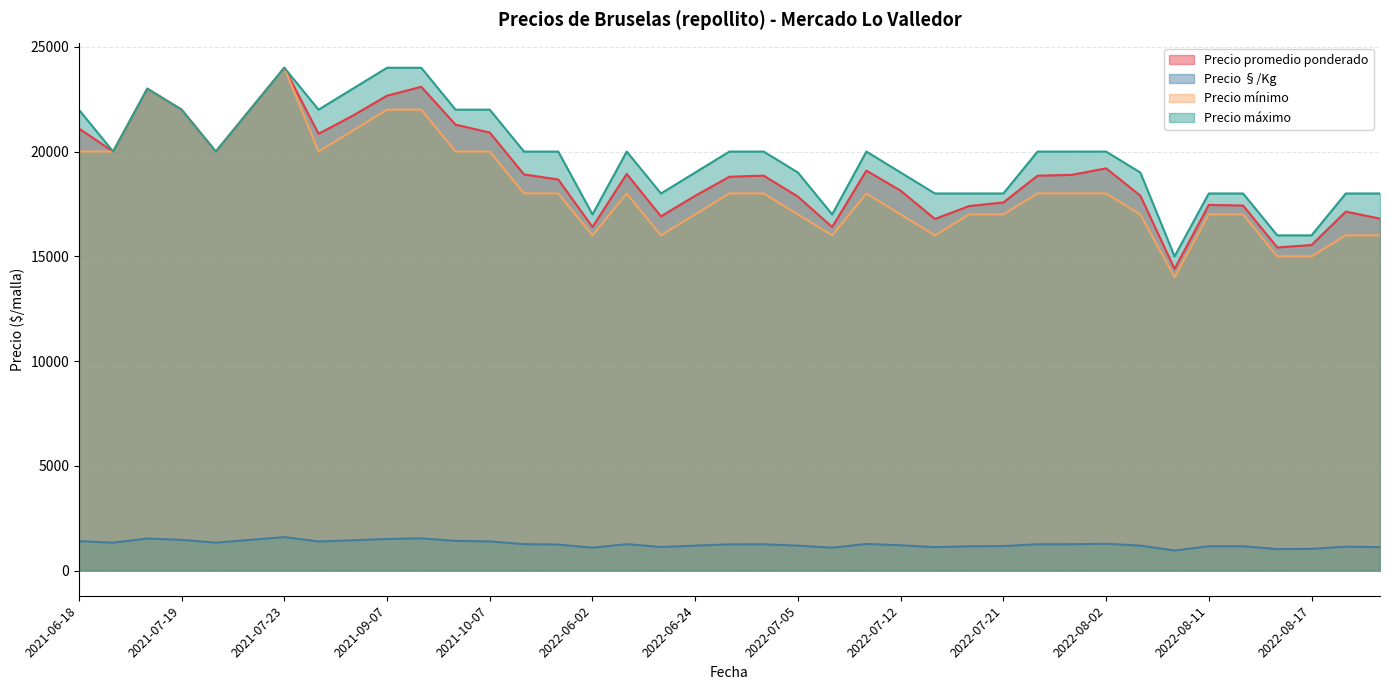

What is the difference between the second highest and minimum values in the Precio máximo series?

9000